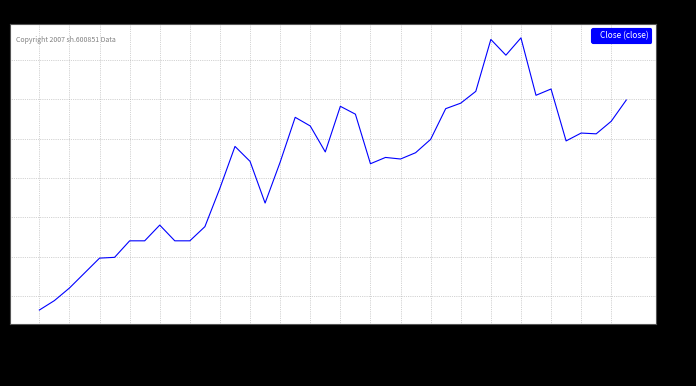

What is the smallest value displayed?

3.8